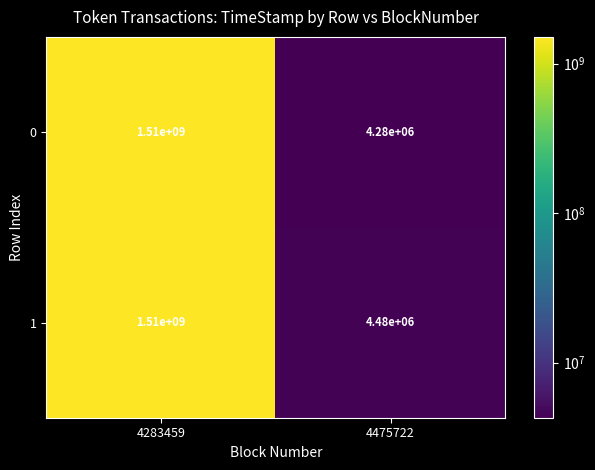

The value of 0 at 4475722 is 4280000. True or false?

True